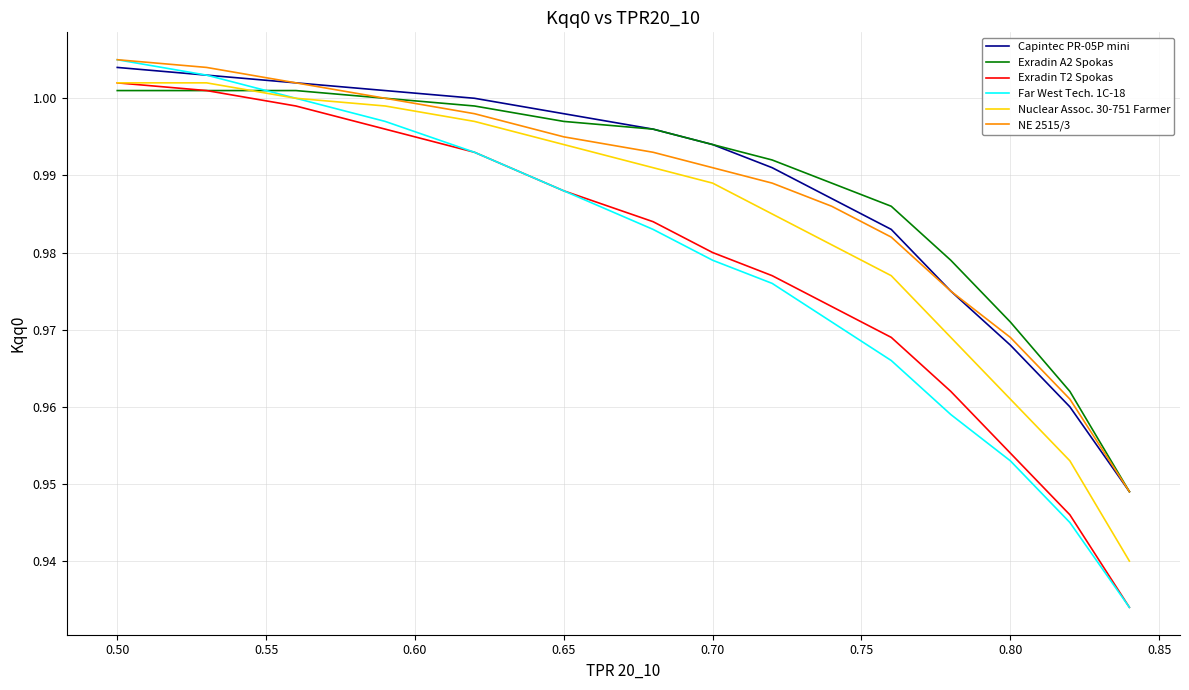

Which series has the widest spread of values?

Far West Tech. 1C-18